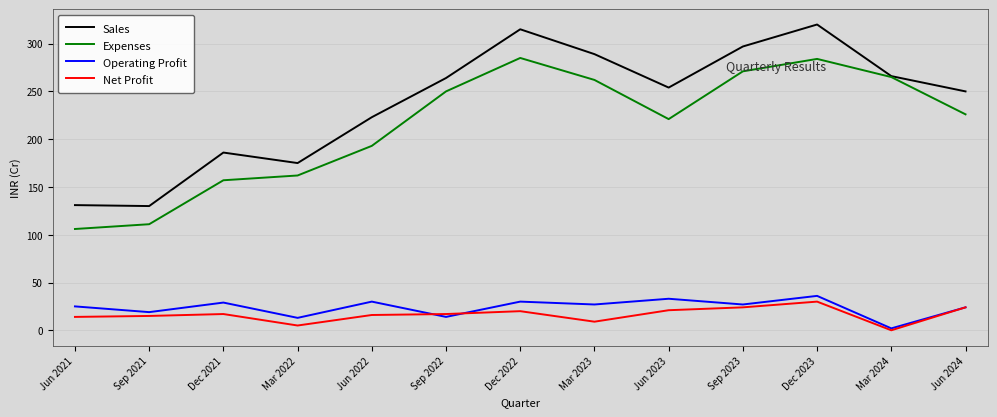

Rank the series at Mar 2023 from highest to lowest value.

Sales, Expenses, Operating Profit, Net Profit